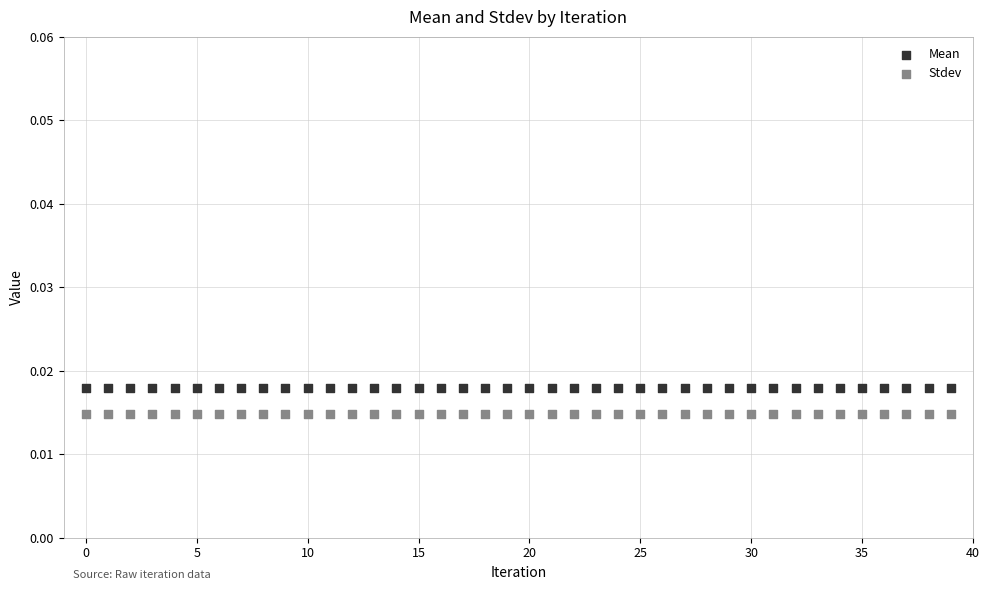

Which series reaches the maximum Y coordinate?

Mean